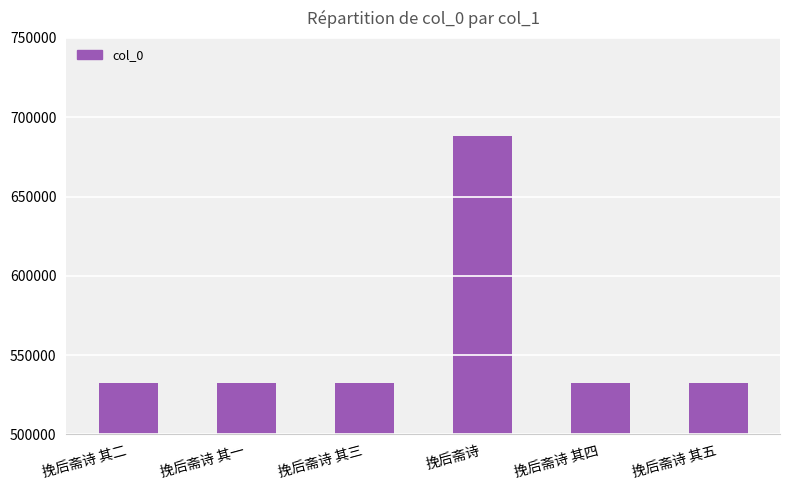

What is the approximate value at 挽后斋诗 其二?

532293